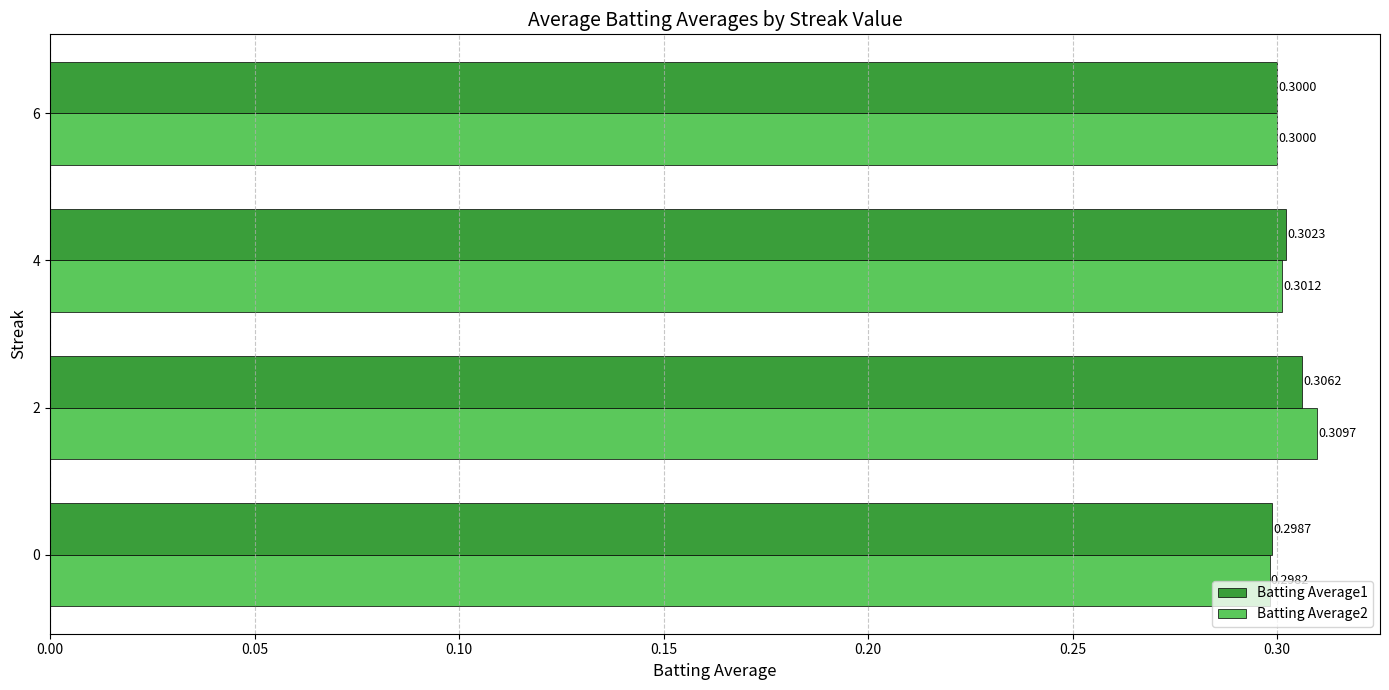

What is the total value across all series at 2?

0.6